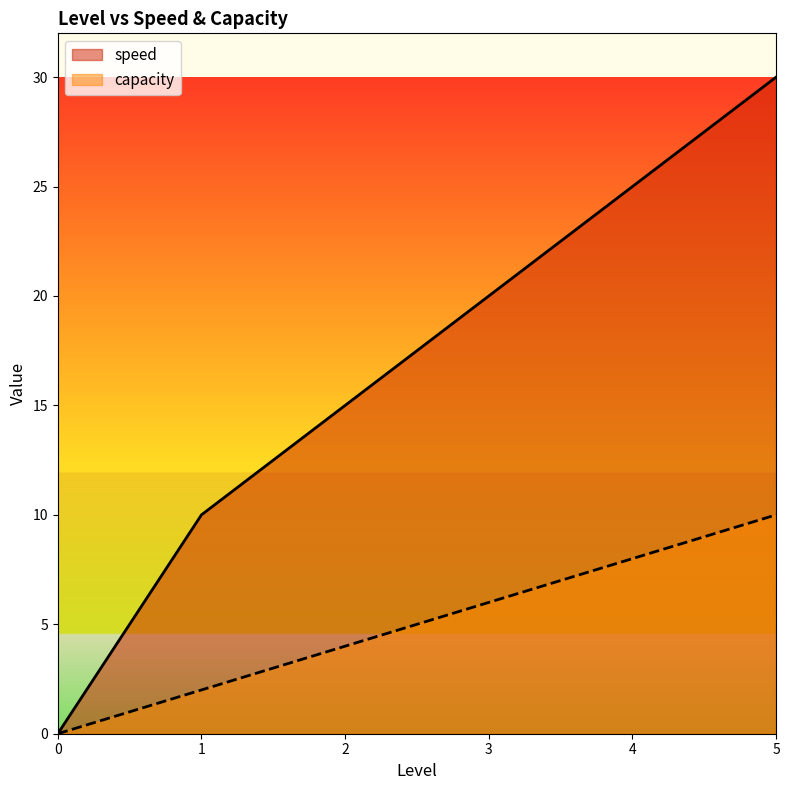

What is the difference between the second highest and minimum values in the speed series?

25